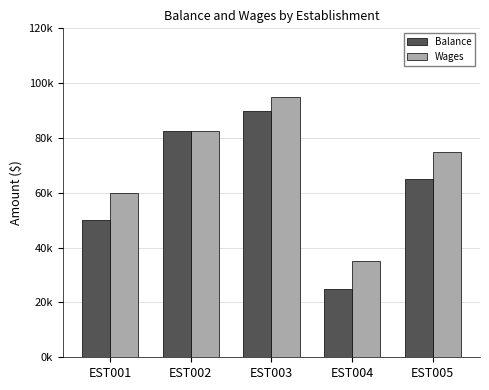

Between EST001 and EST002, which is larger?

EST002